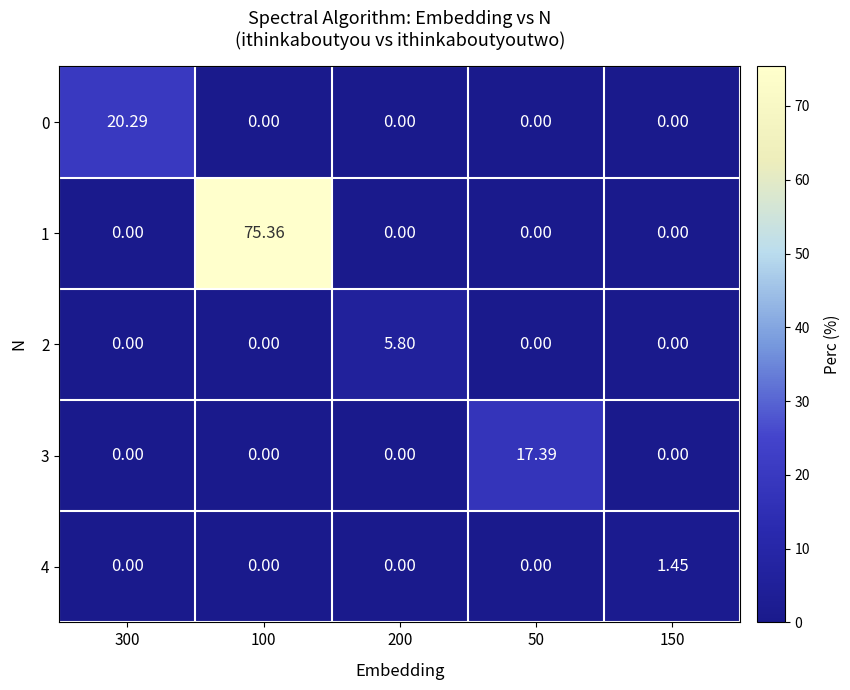

Is the value of 3 at 50 greater than the value of 0 at 100?

Yes